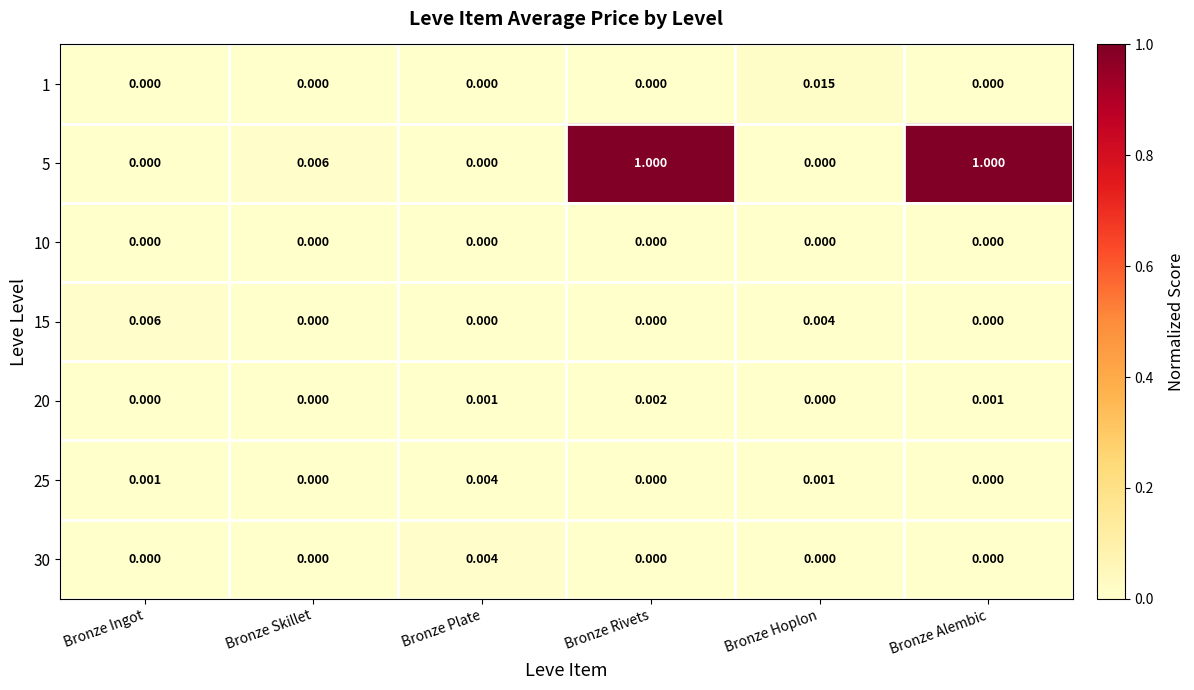

Is the value of 10 at Bronze Rivets greater than the value of 25 at Bronze Ingot?

No